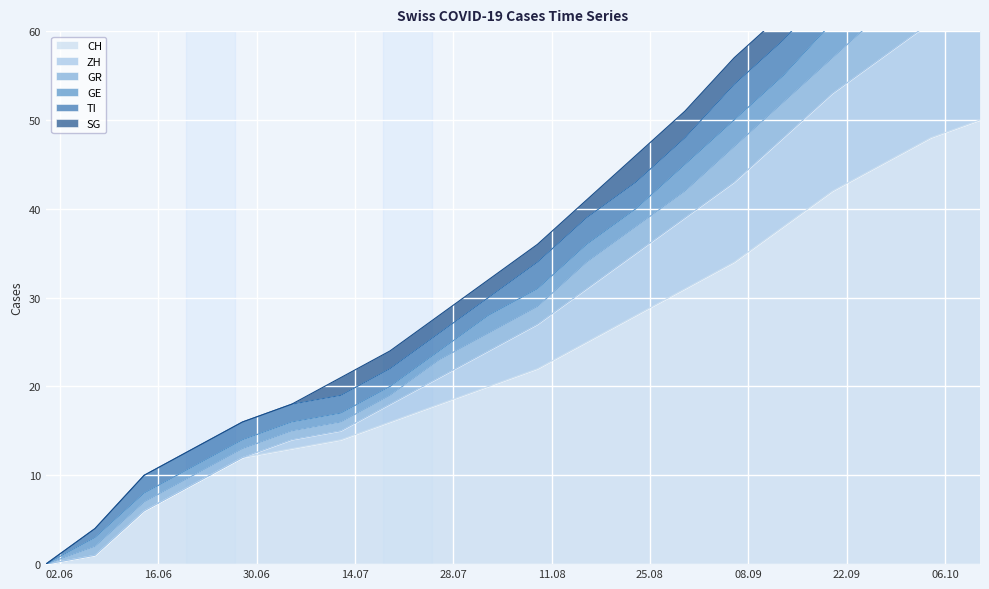

What is the highest value of the GR series?

79